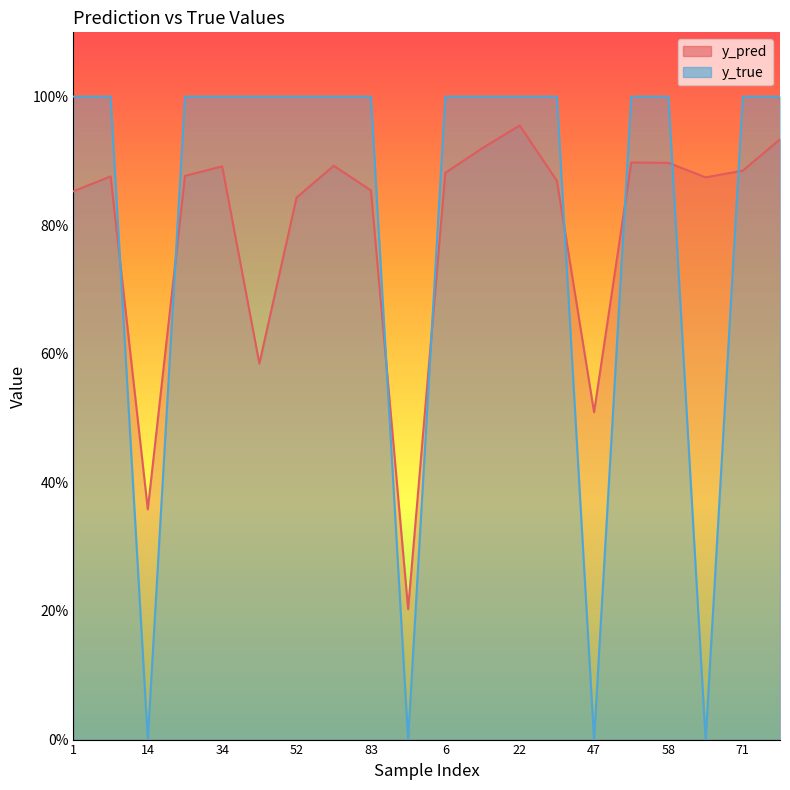

Rank the series by their maximum value, from highest to lowest.

y_true, y_pred